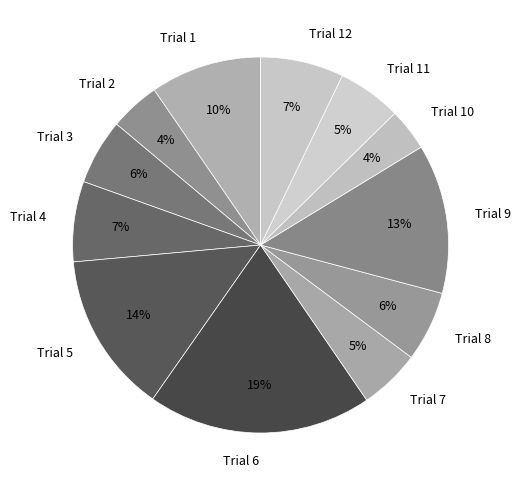

Is the sum of Trial 7 and Trial 8 greater than half?

No